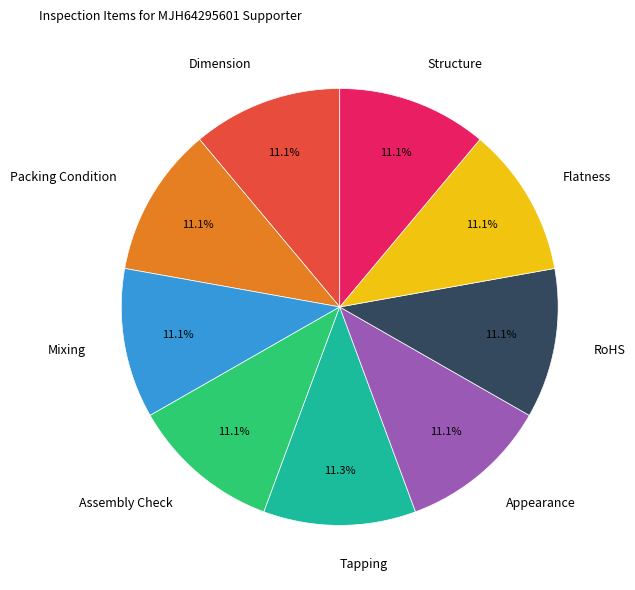

What portion of the pie excludes Dimension?

88.9%